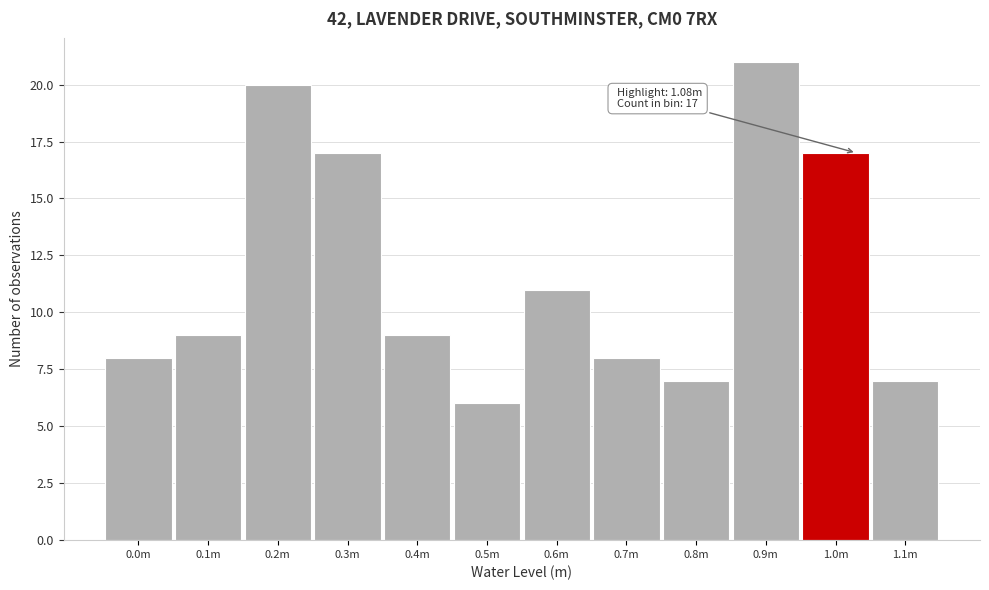

Reading left to right, extract all data points from this chart.

0.0m=8	0.1m=9	0.2m=20	0.3m=17	0.4m=9	0.5m=6	0.6m=11	0.7m=8	0.8m=7	0.9m=21	1.0m=17	1.1m=7